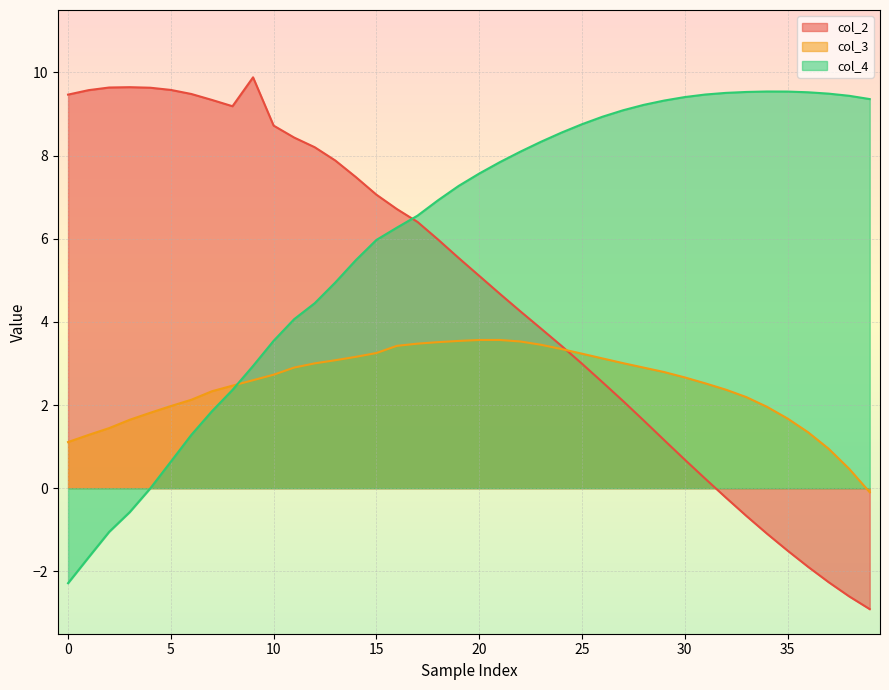

What is the maximum value for col_2?

9.9